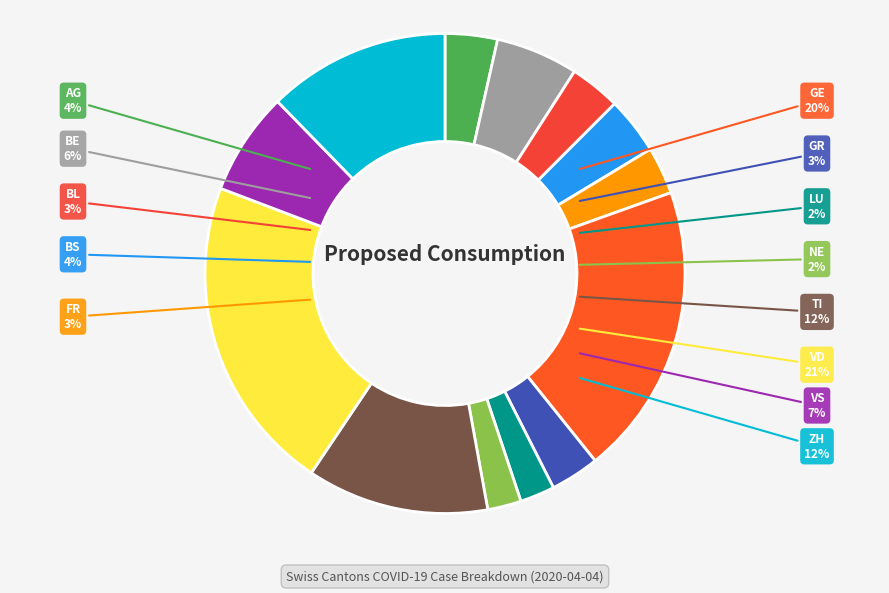

What percentage is the LU slice, to the nearest percent?

2%